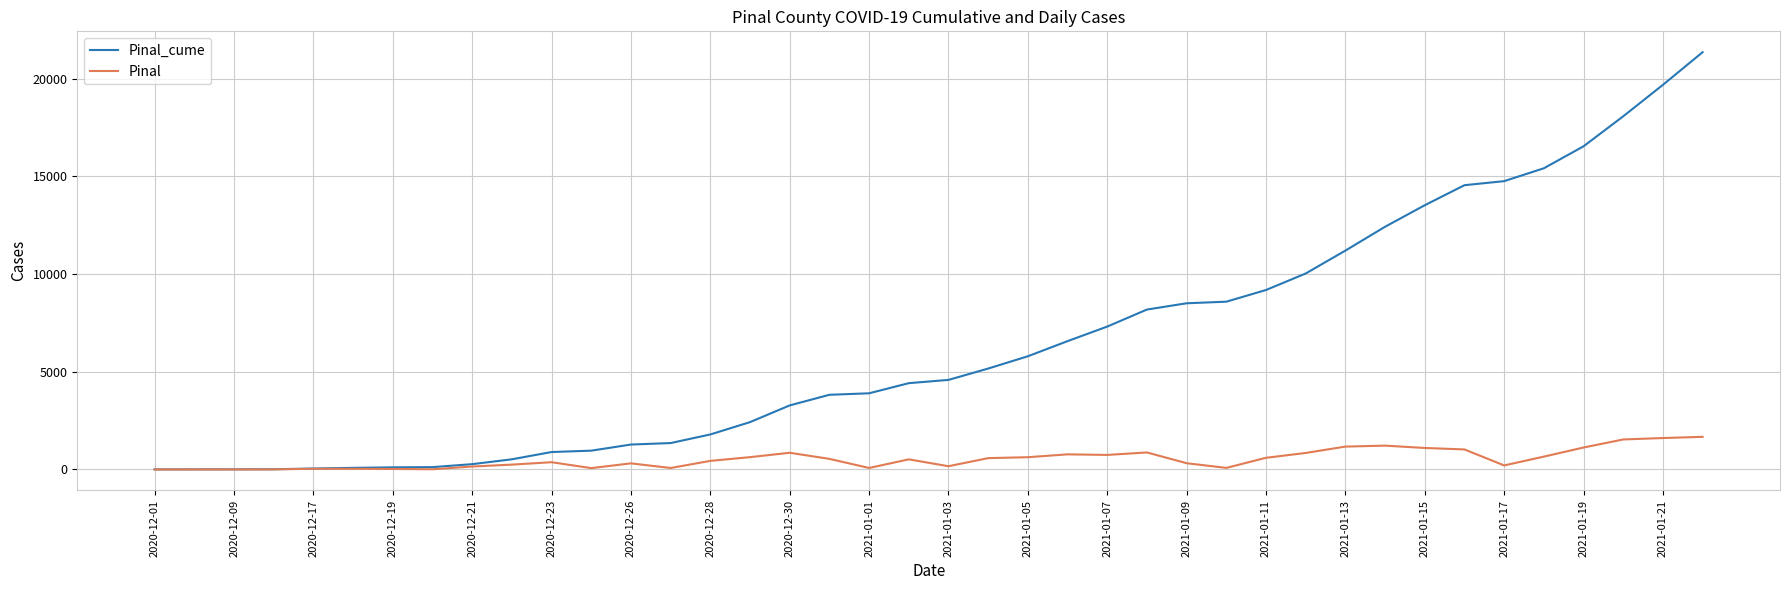

List the series in order of their overall mean, highest first.

Pinal_cume, Pinal